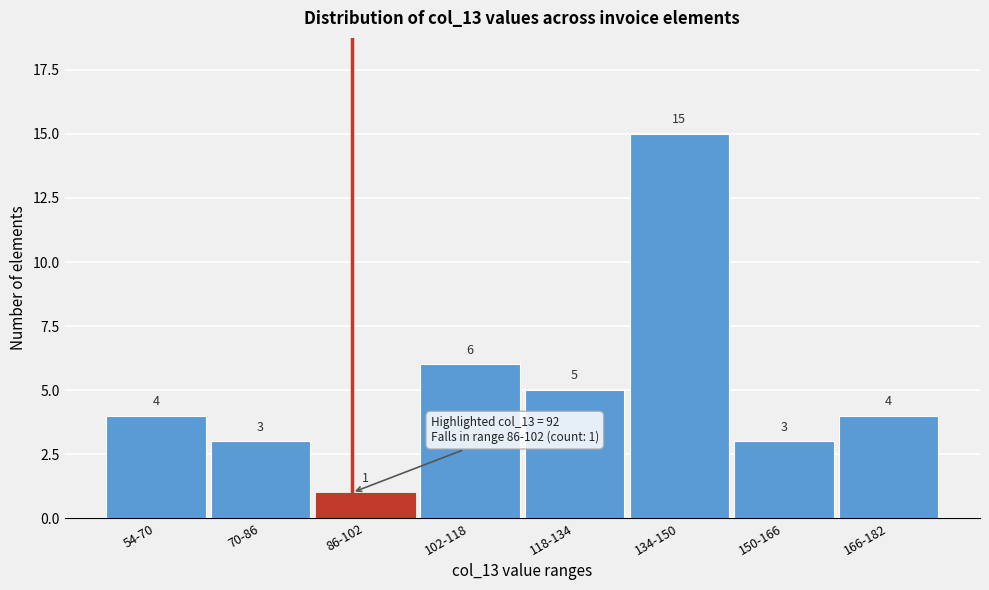

Reading left to right, transcribe all the data shown in this chart.

54-70=4	70-86=3	86-102=1	102-118=6	118-134=5	134-150=15	150-166=3	166-182=4